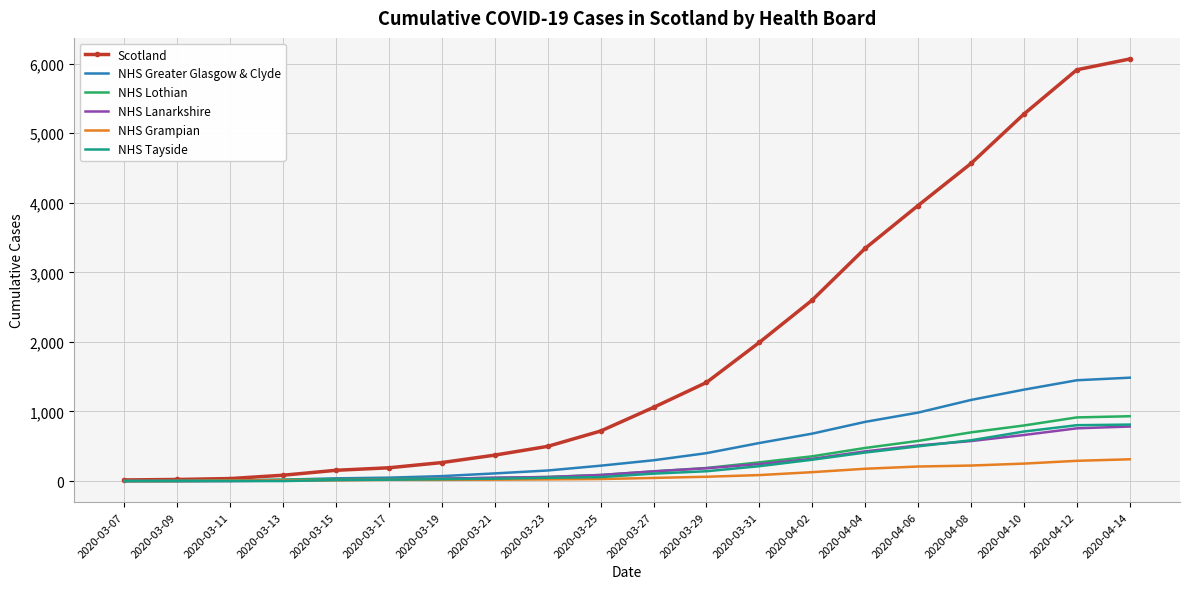

Which series has the largest total across all categories?

Scotland